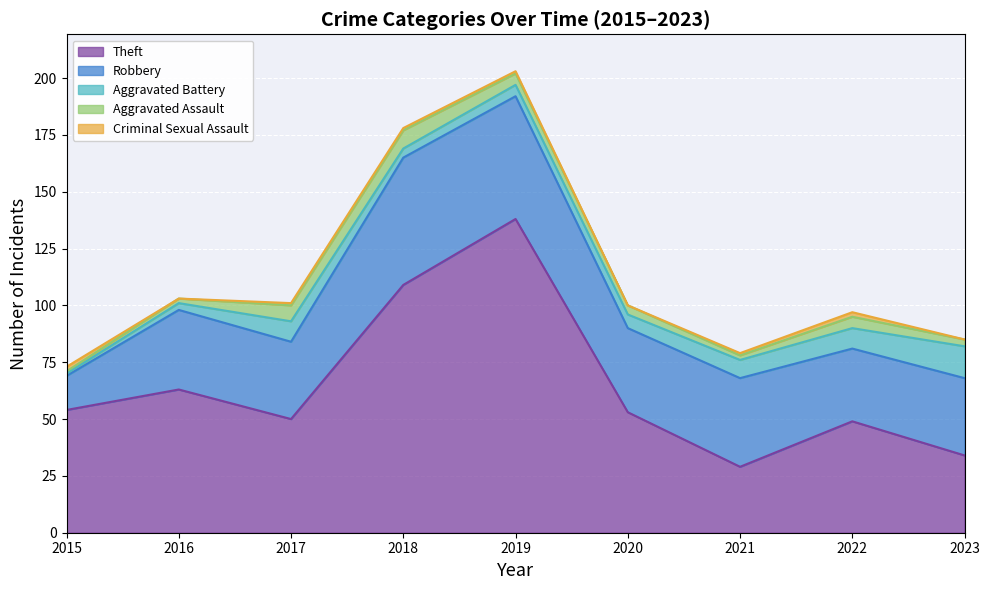

How many lines are shown in the chart?

5